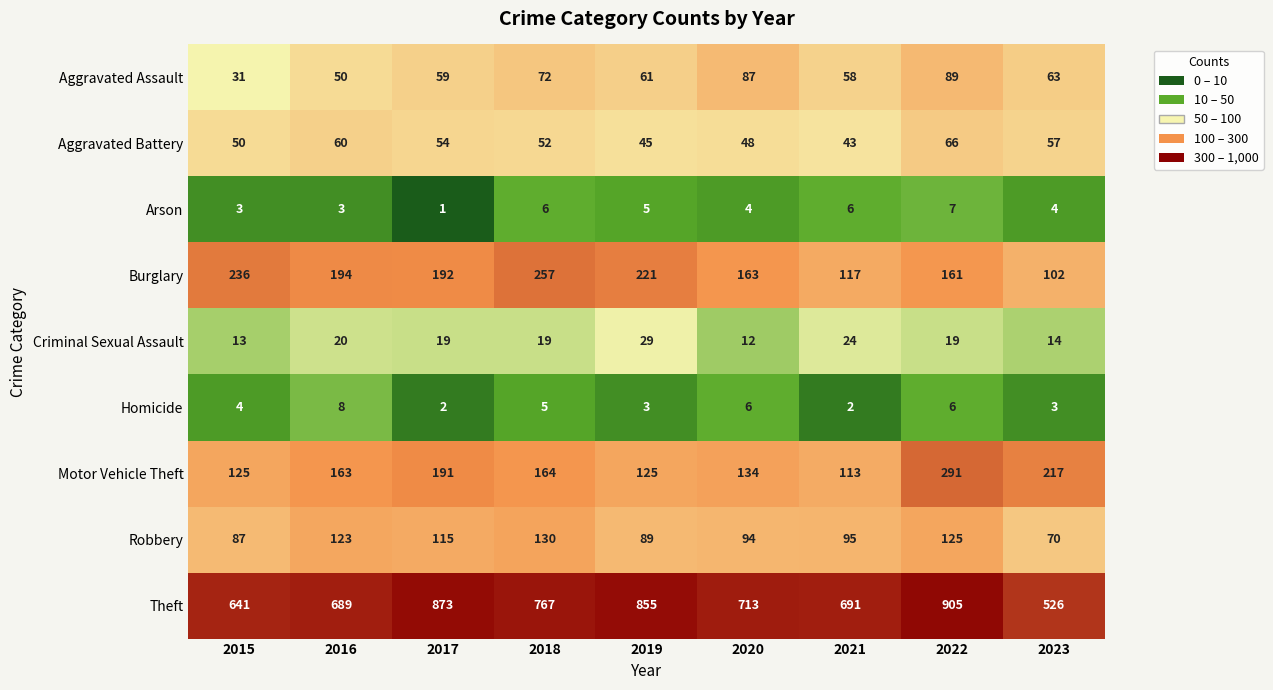

What is the smallest value displayed?

1